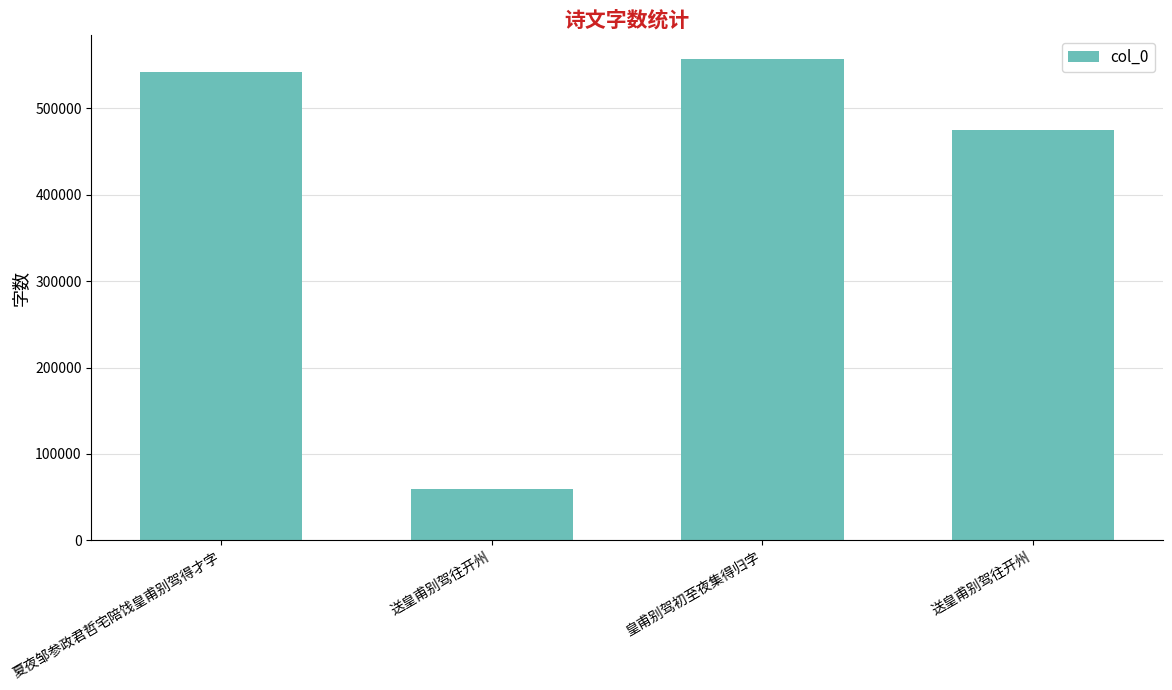

What is the greatest value displayed?

556853